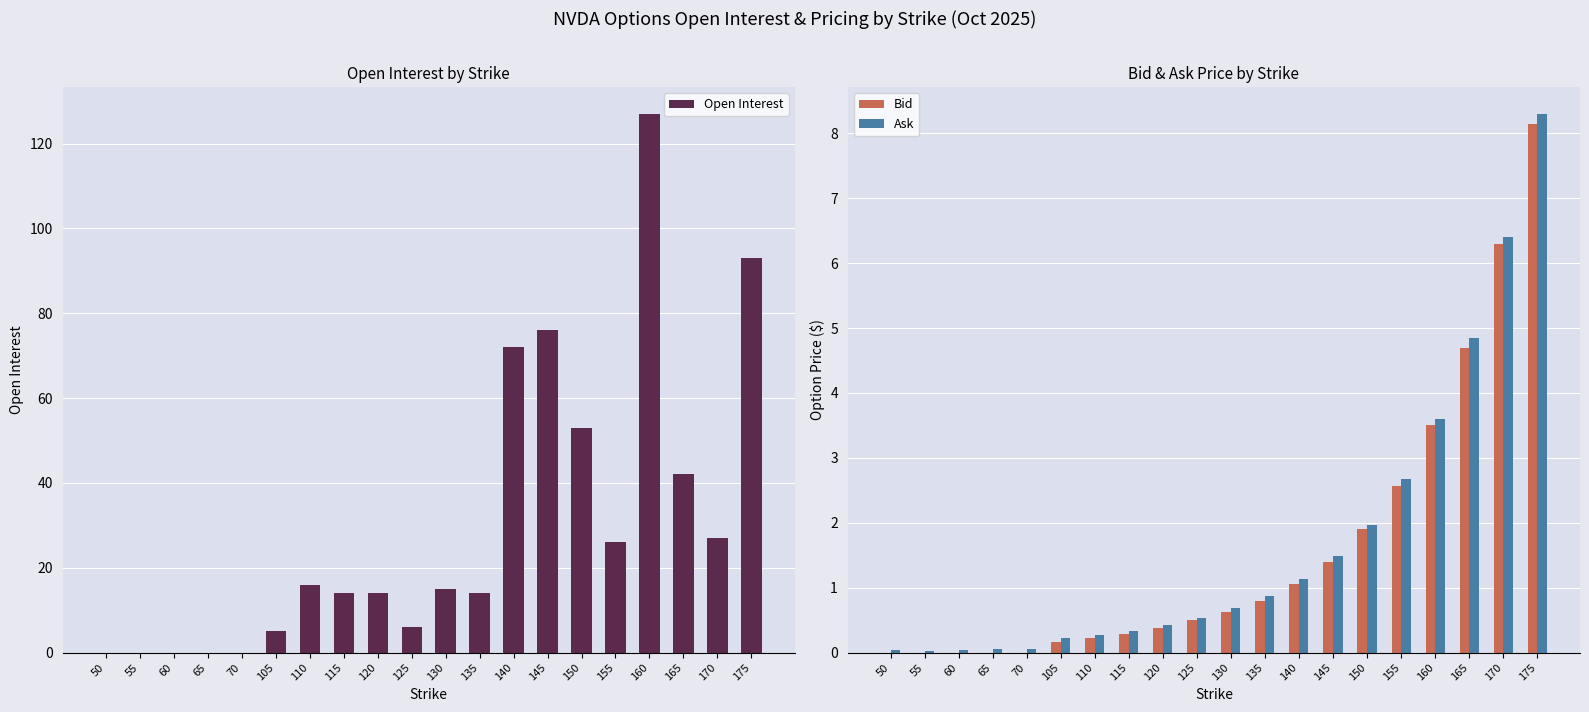

Count the number of data series in this chart.

3